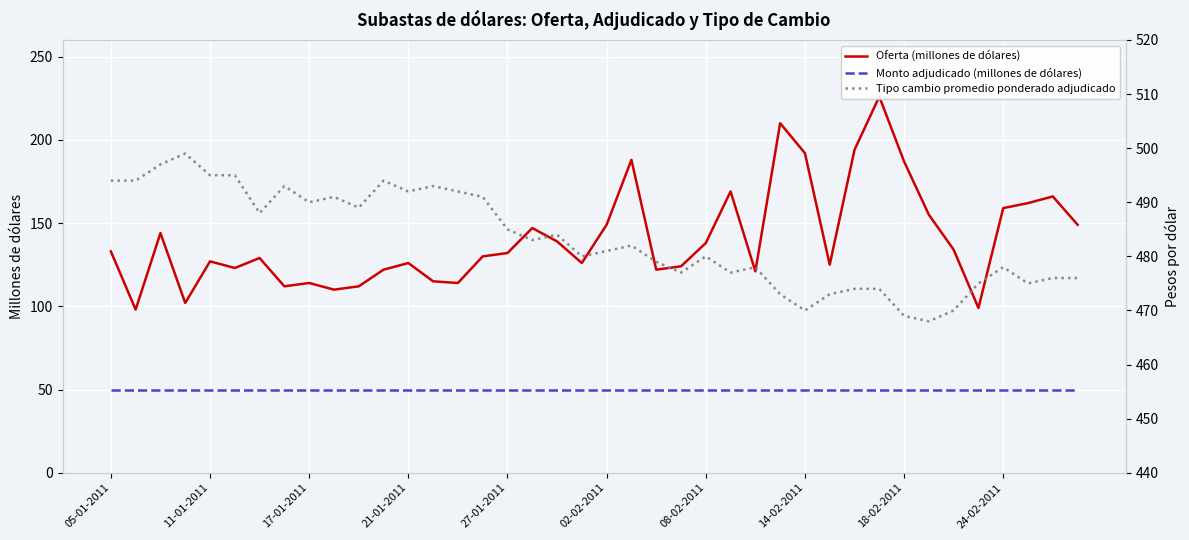

At which category is the sum across all series the highest?

31